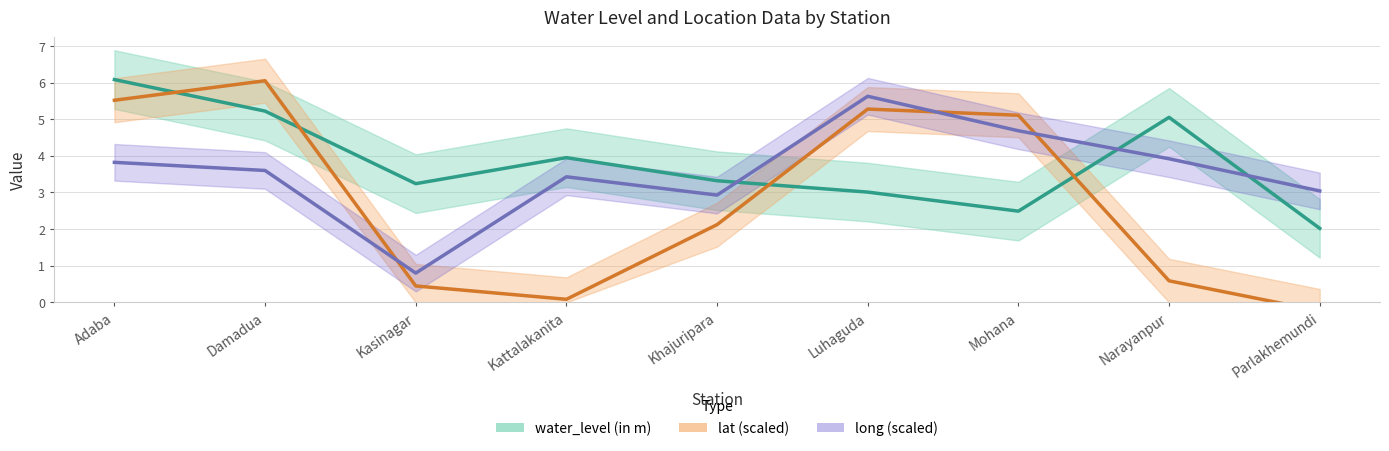

At which category is the sum across all series the highest?

Adaba